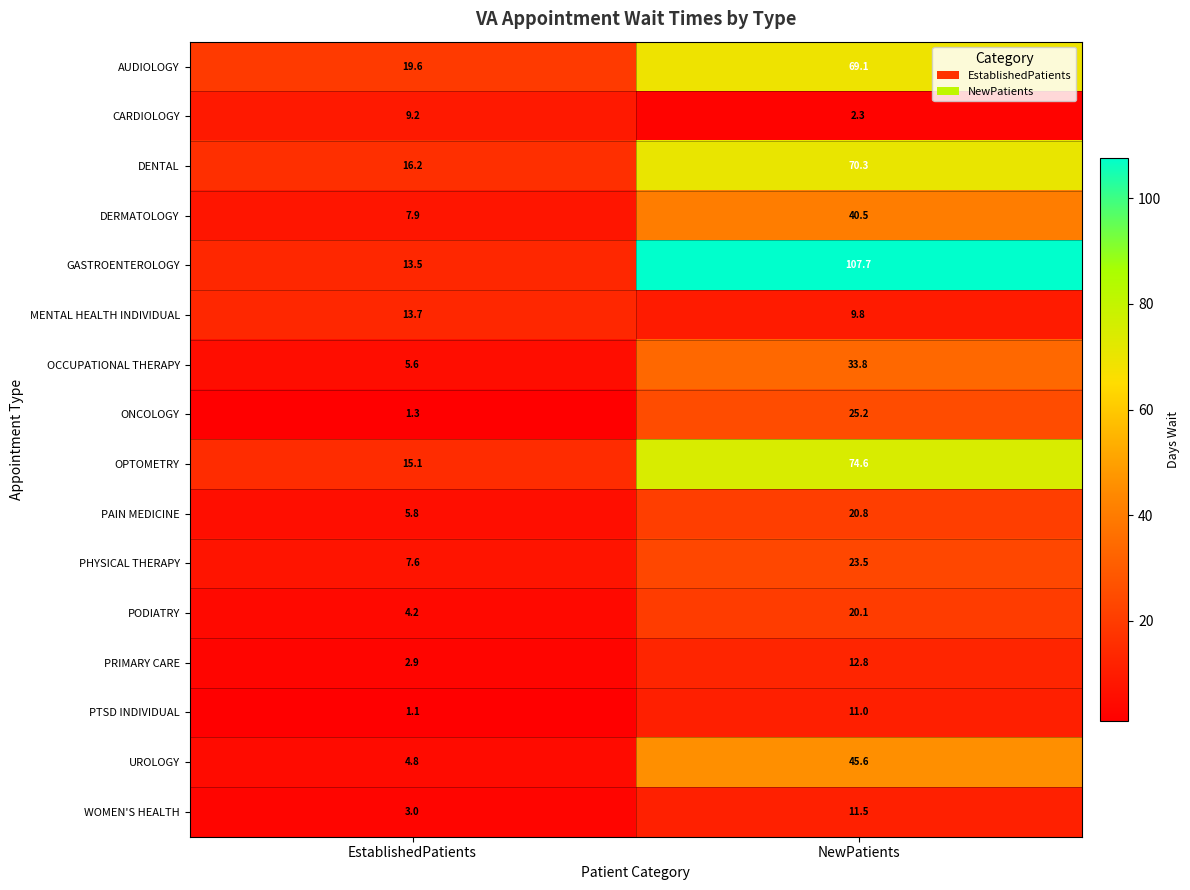

Which category has the highest value across all series?

NewPatients